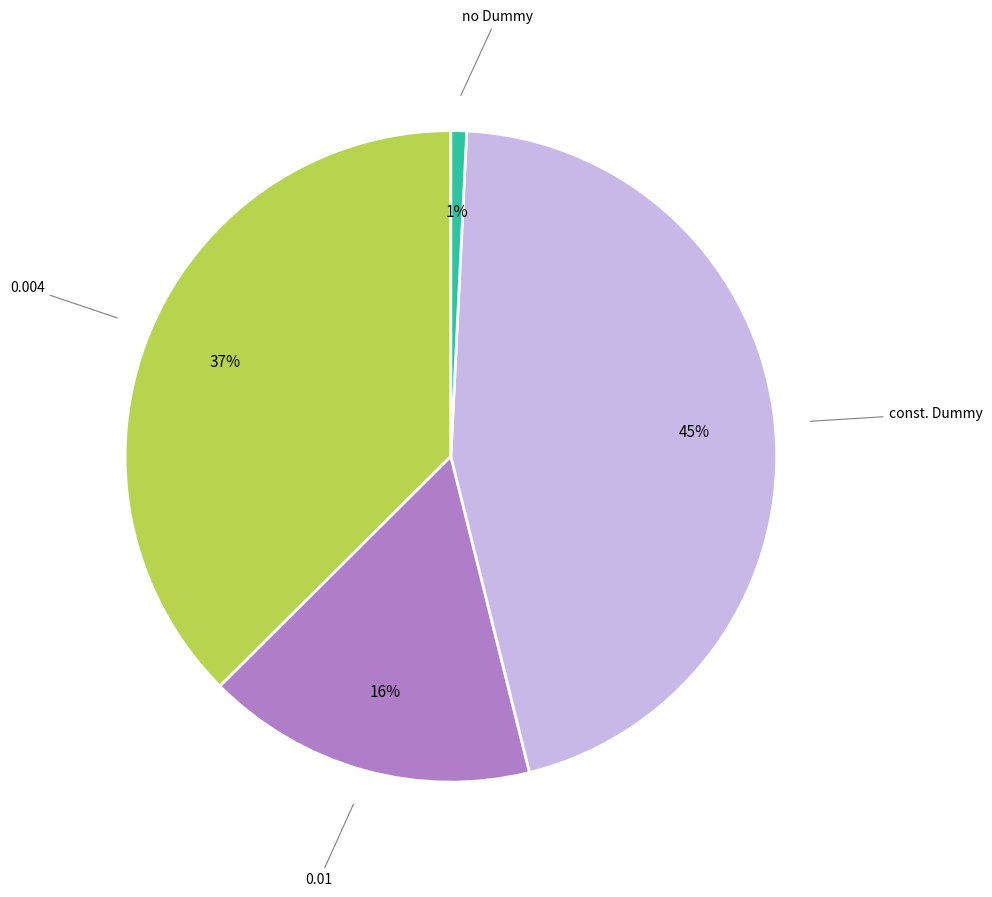

Is there a majority slice in this chart?

No